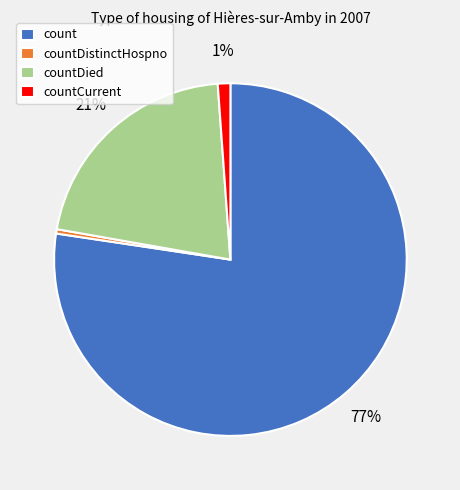

How many slices are in this pie chart?

4